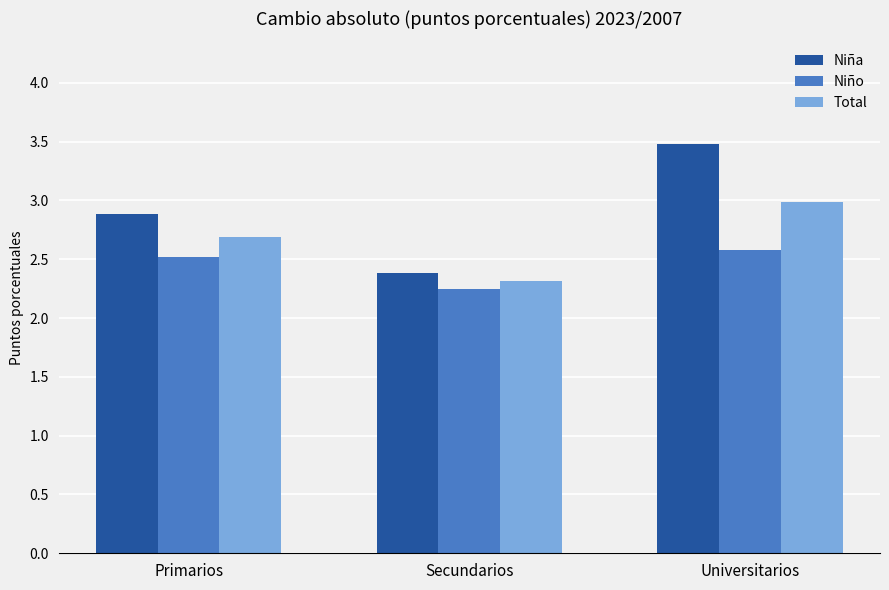

Is it true that Total equals 1.1 at Secundarios?

False